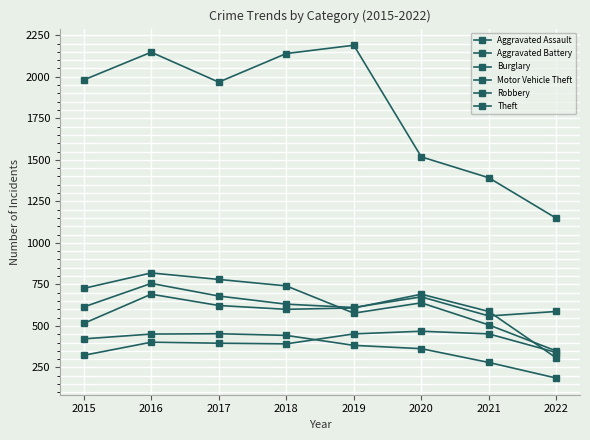

Between 2021 and 2015, which is larger?

2021